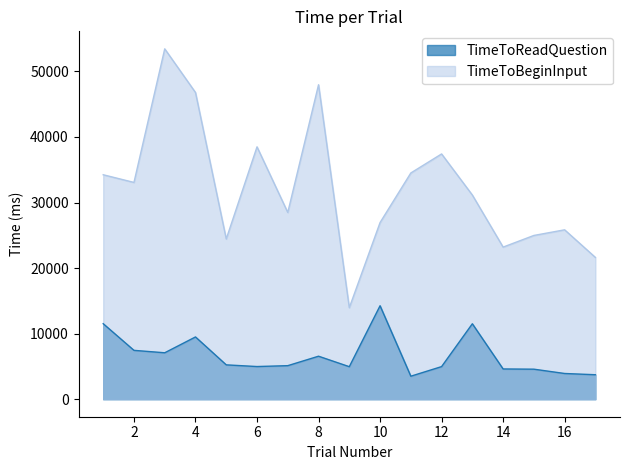

What is the sum of the TimeToReadQuestion values at 14 and 4?

14107.3